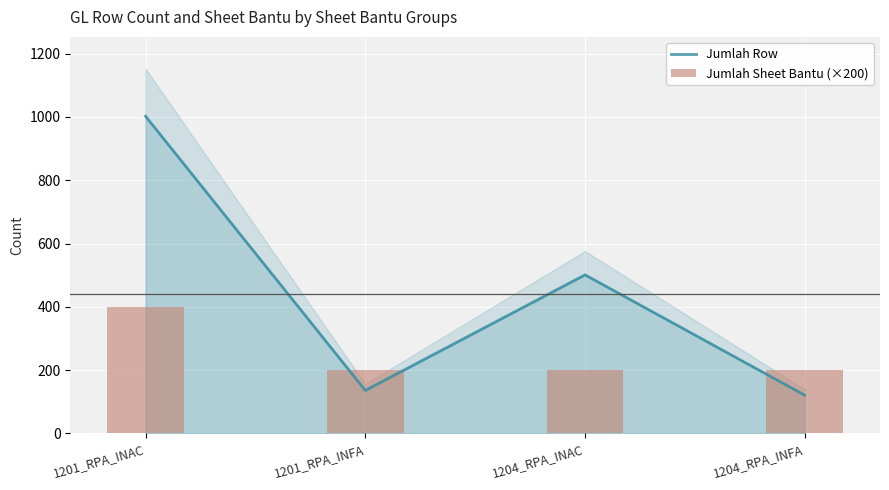

True or false: Jumlah Row has a value of 1765 at 1201_RPA_INAC.

False